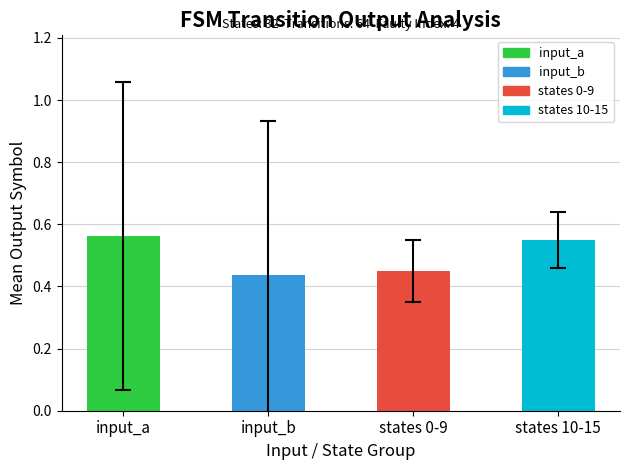

How many categories are shown in the chart?

4